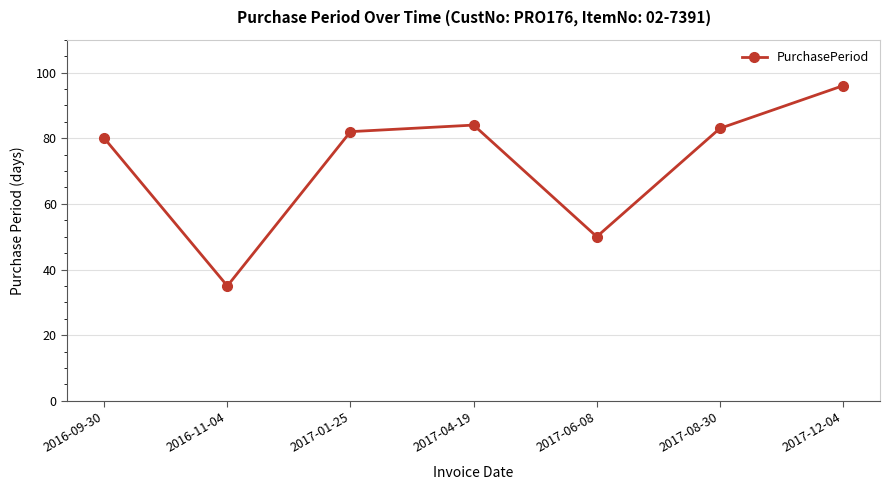

Which label corresponds to the smallest value in the chart?

2016-11-04